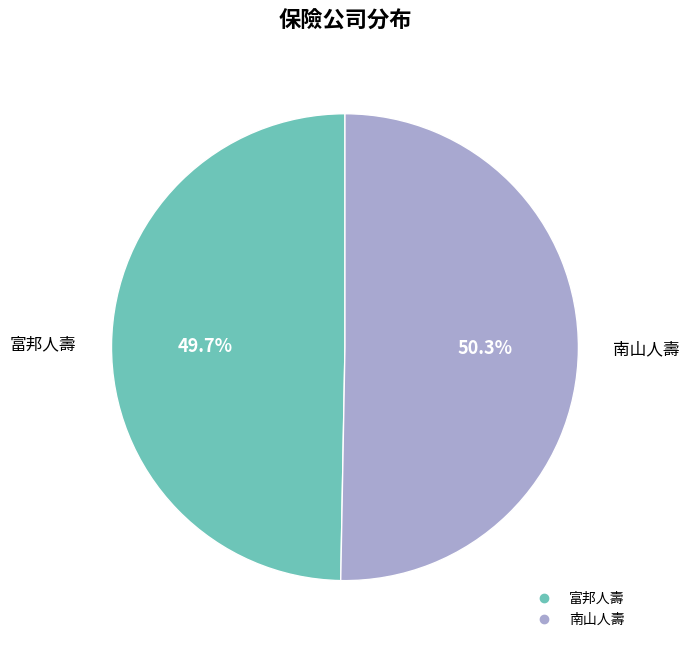

Count the number of slices in the pie.

2